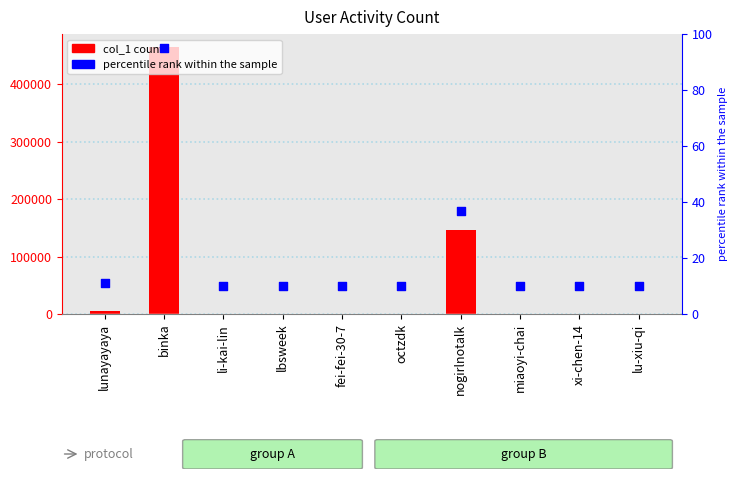

Is the value of col_1 at fei-fei-30-7 greater than the value of percentile rank within the sample at lu-xiu-qi?

Yes